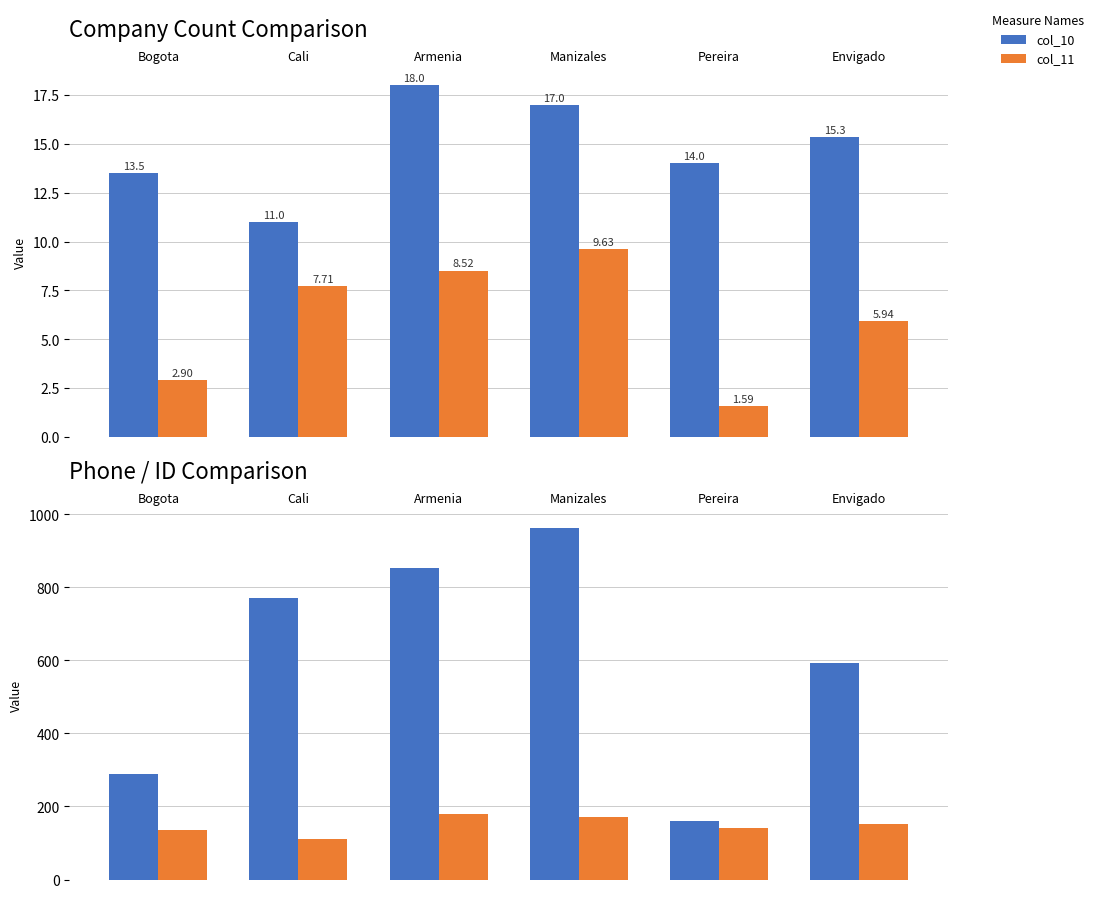

What position from the right is Cali?

5